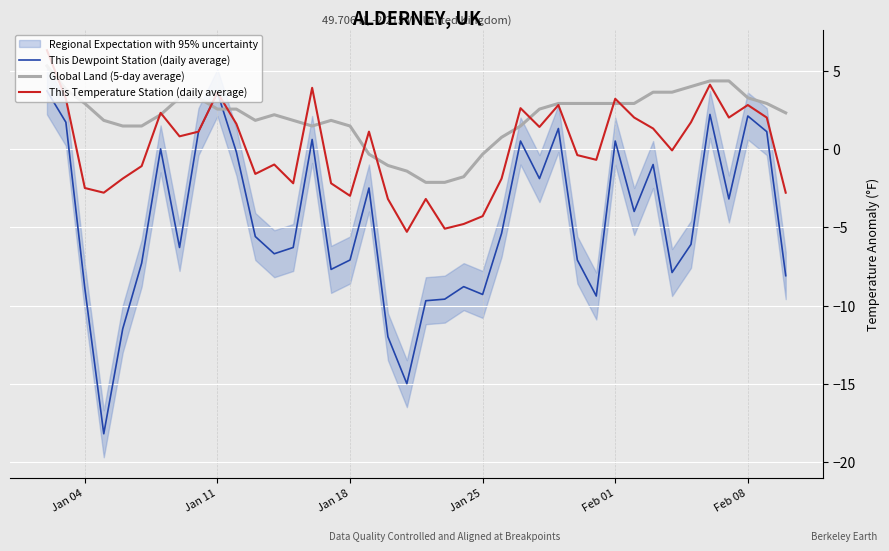

What is the minimum value for Global Land (5-day average)?

-2.1